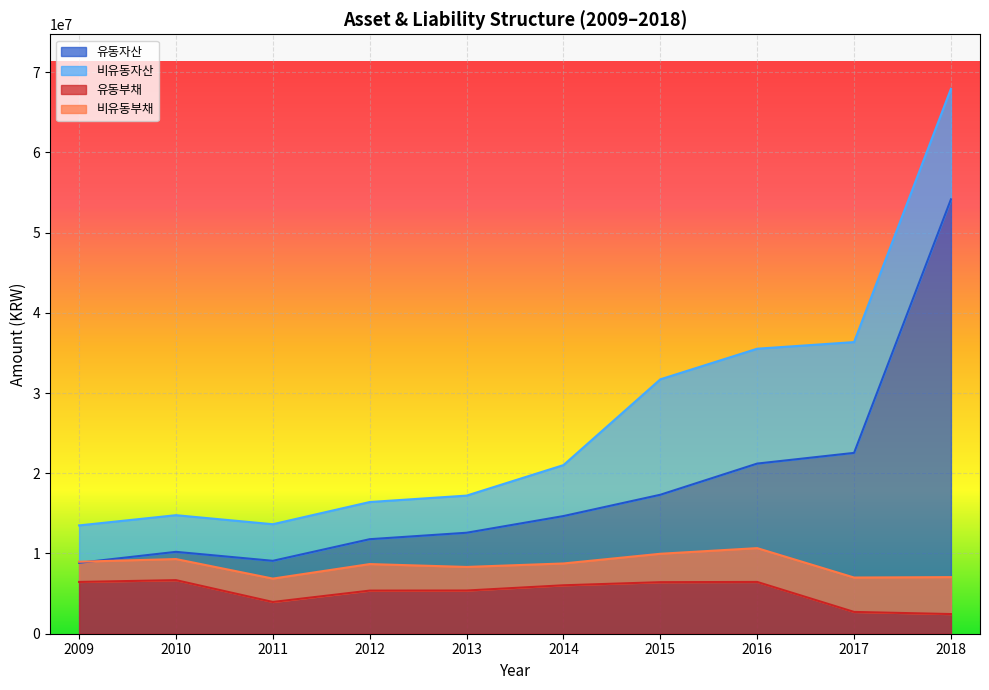

Where is the first local maximum for 유동자산?

2010